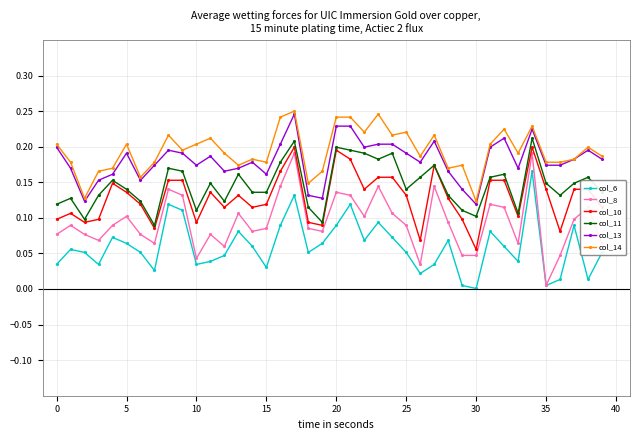

Which series has the largest range (max minus min)?

col_8